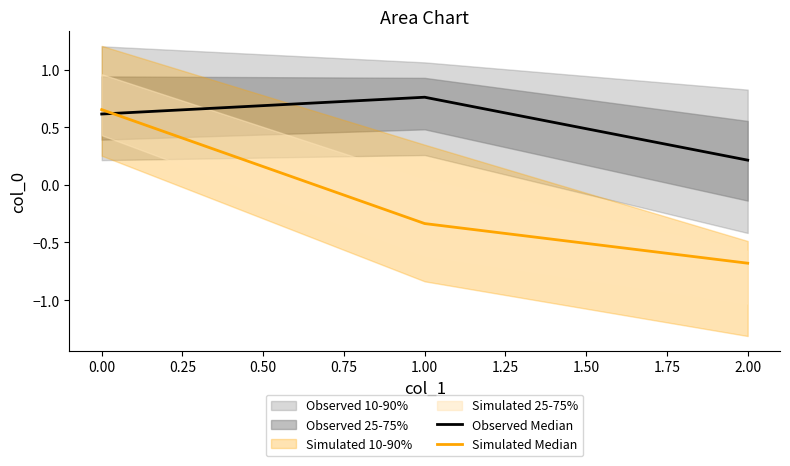

The value of Observed Median at 1.00 is 1.2. True or false?

False